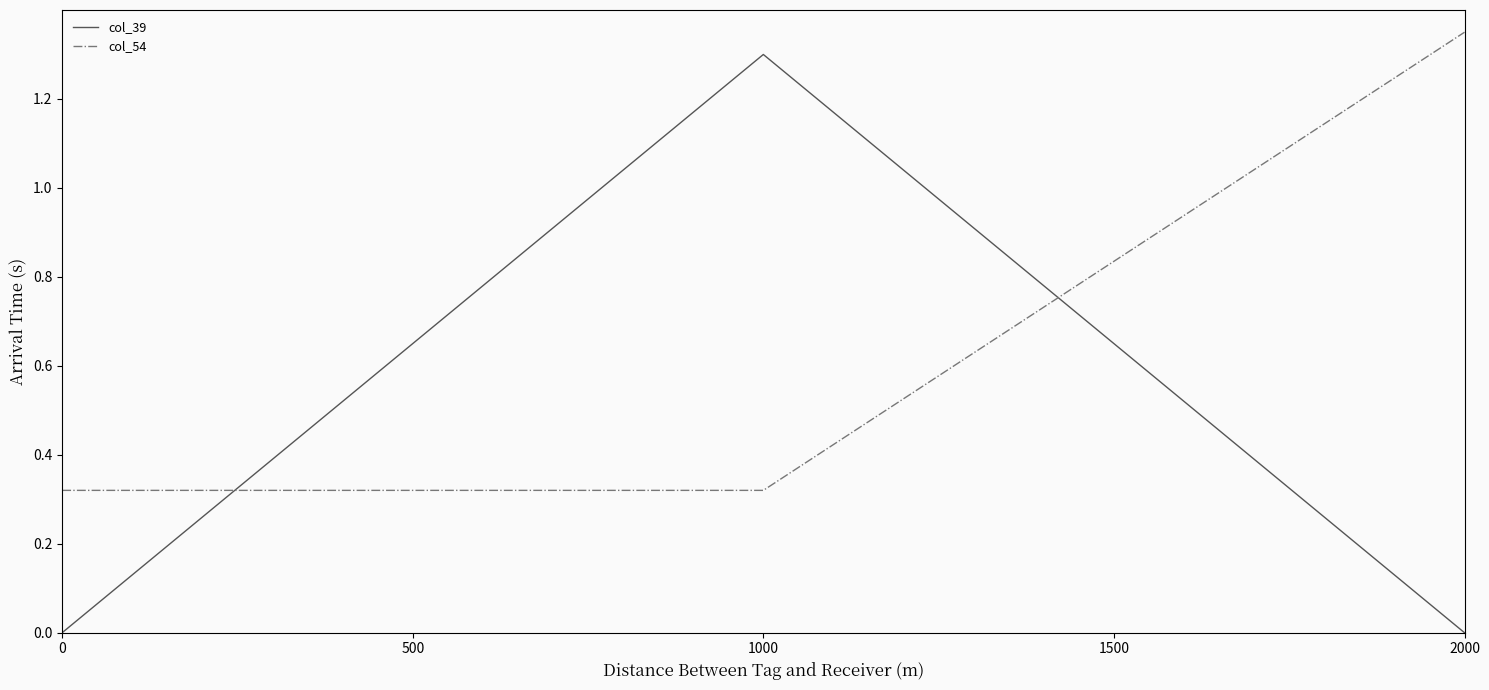

What is the average value of the col_54 series?

0.7